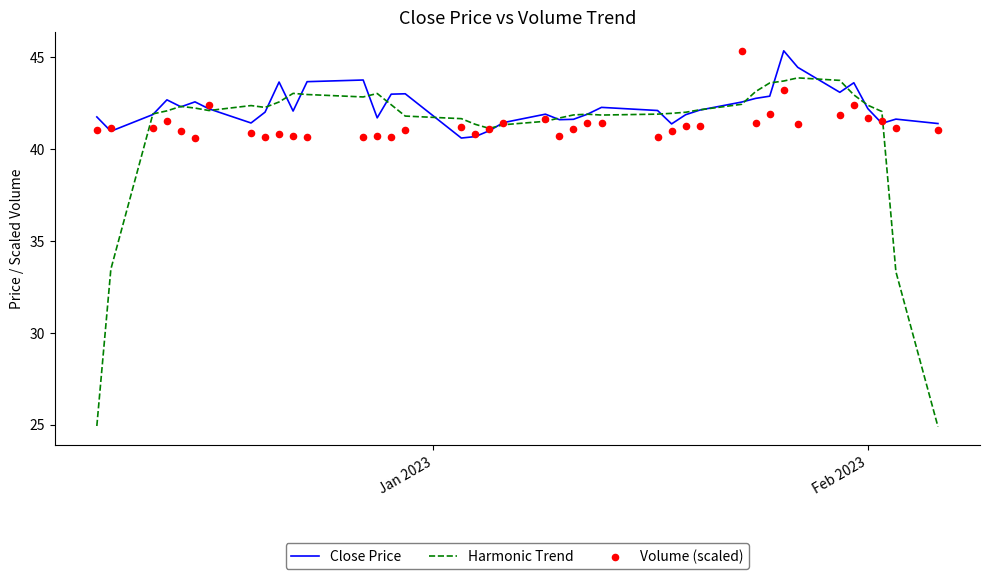

Which series has the widest spread of Y values?

Harmonic Trend